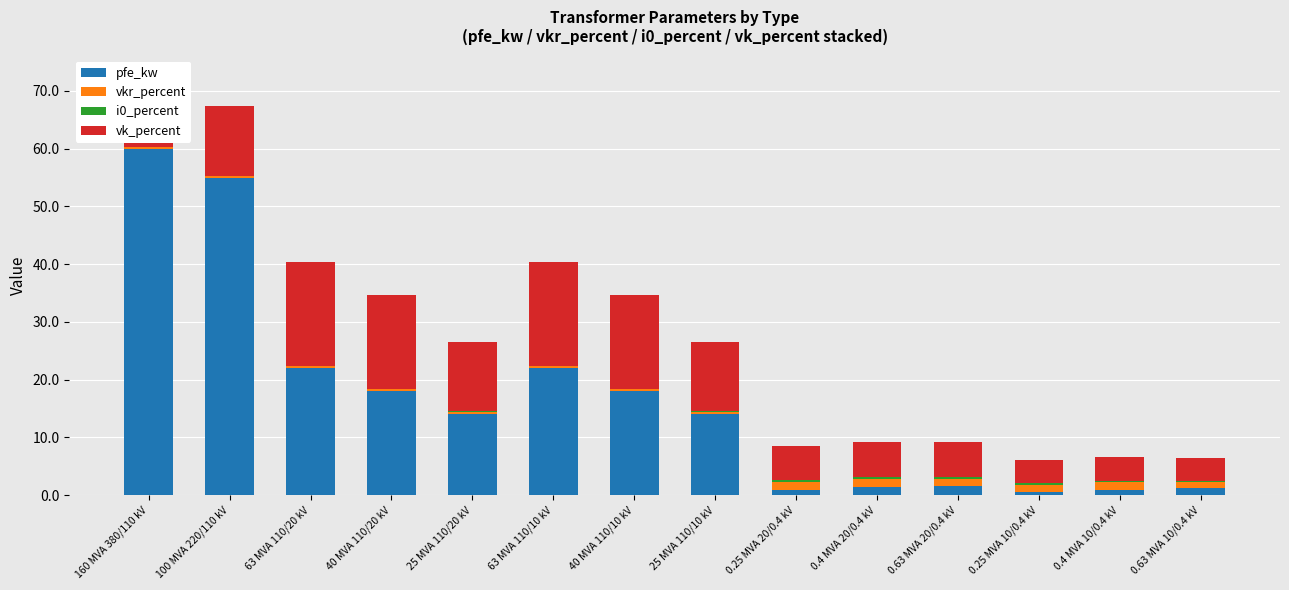

The pfe_kw series shows 28.8 at 63 MVA 110/10 kV. True or false?

False